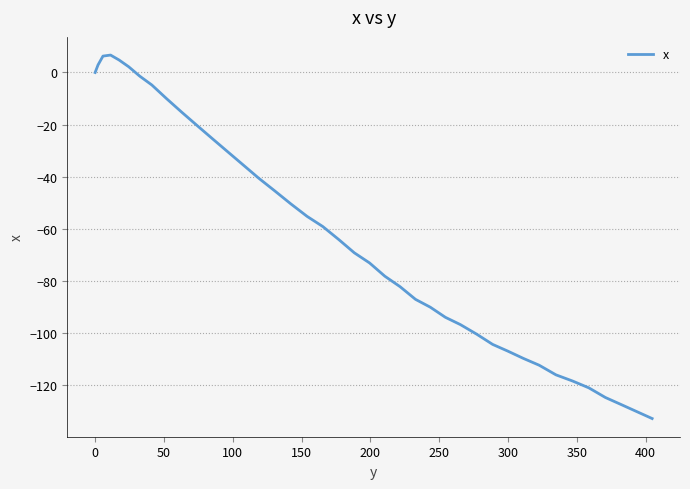

What is the smallest value displayed?

-133.0